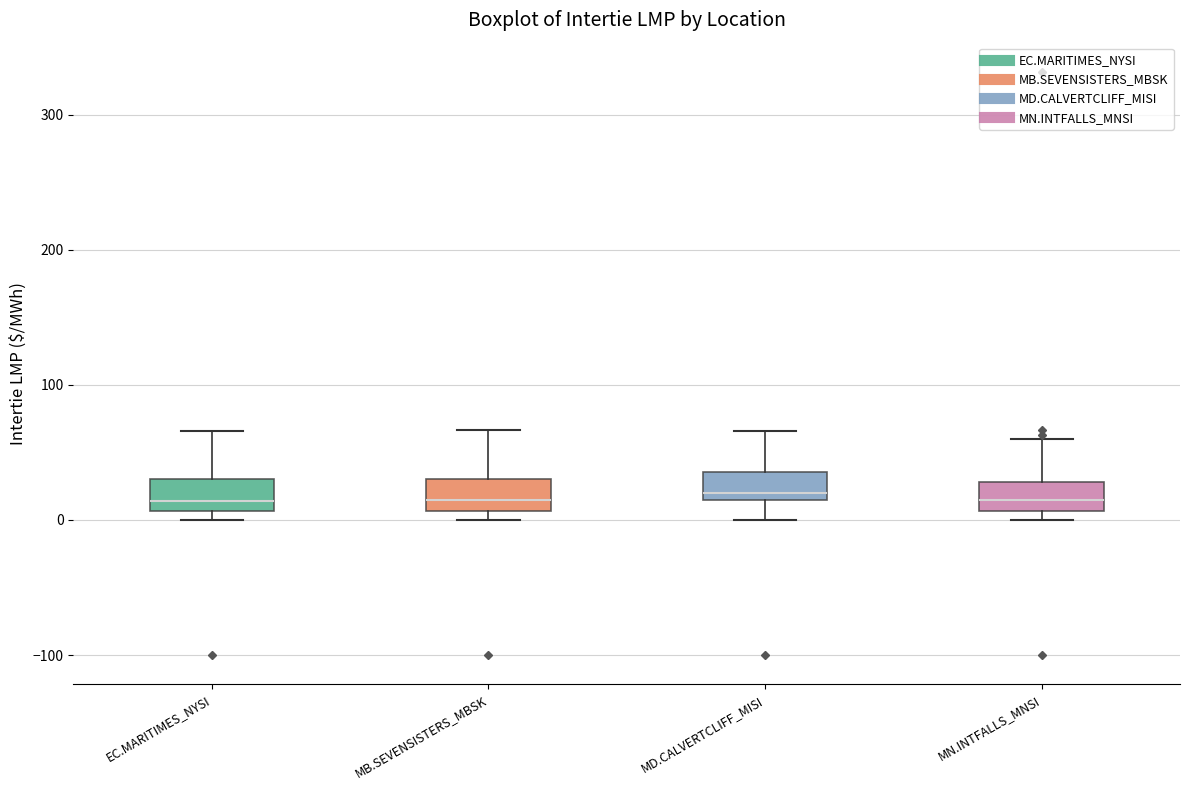

Where is the upper edge of the box for EC.MARITIMES_NYSI on the y-axis? The values are not printed on the chart, so give them approximately, as read against the axis.

30